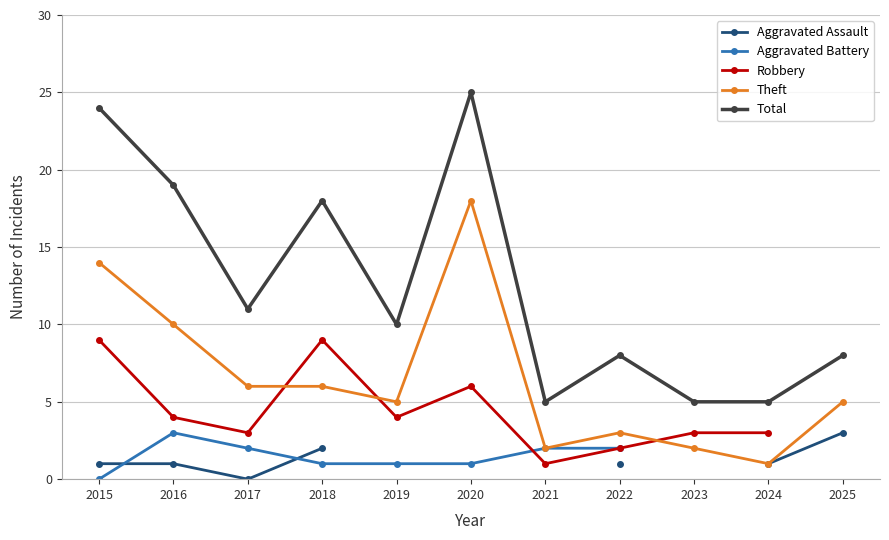

What is the value of the Theft point at the 11th from the left?

5